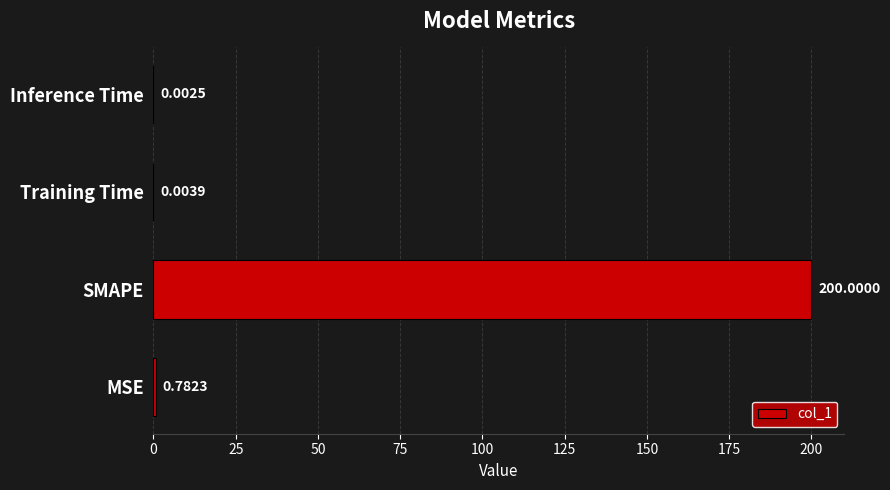

How many categories are shown in the chart?

4